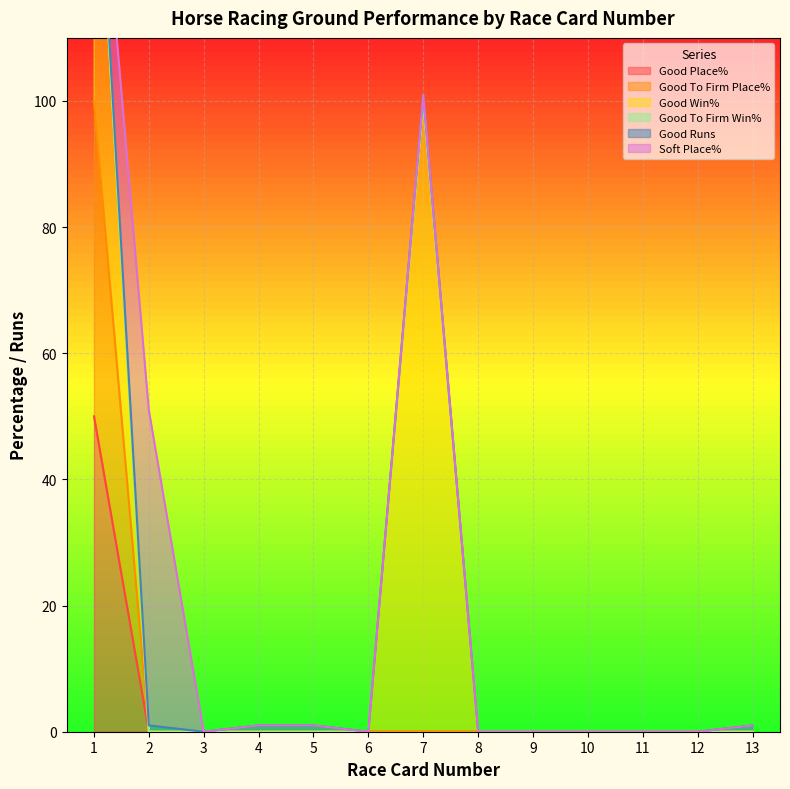

Which series has the widest spread of values?

Good Win%